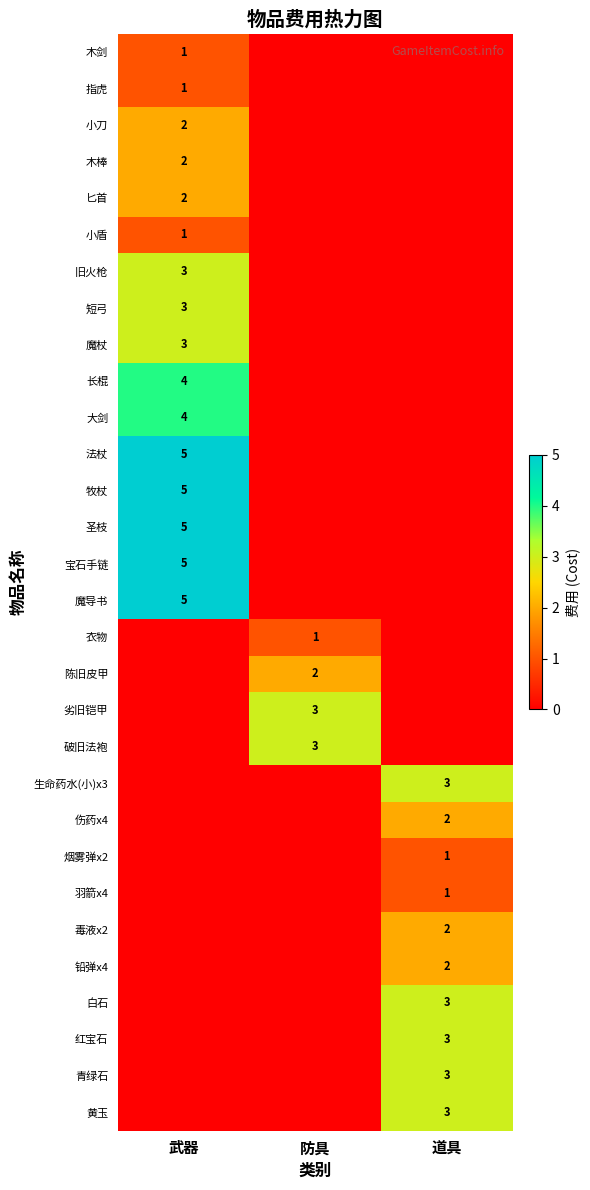

Is the value of 铅弹x4 at 道具 greater than the value of 宝石手链 at 武器?

No